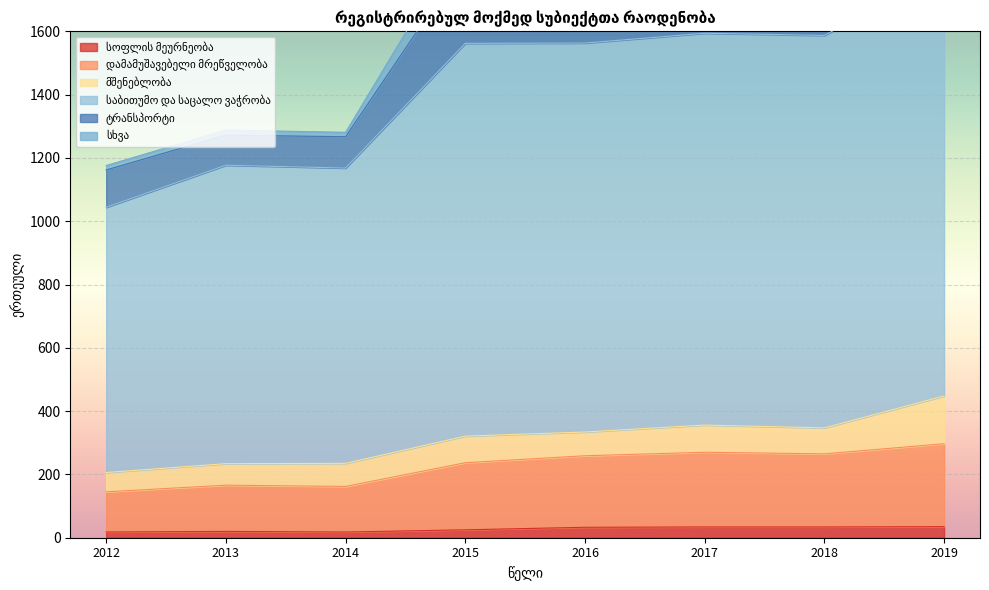

Which category has the lowest value in the საბითუმო და საცალო ვაჭრობა series?

2012